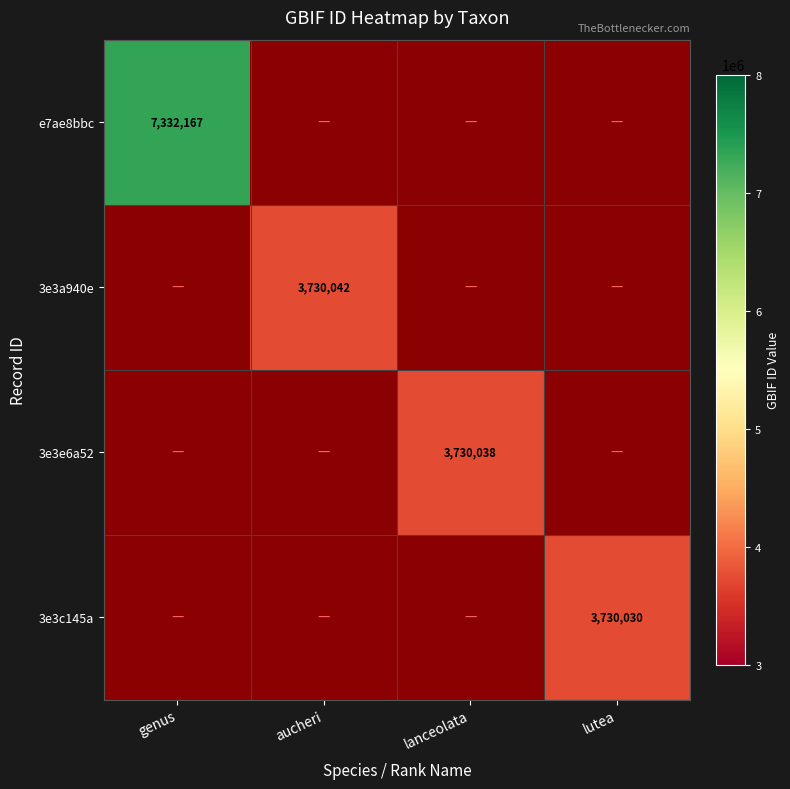

Count the number of categories in the chart.

4